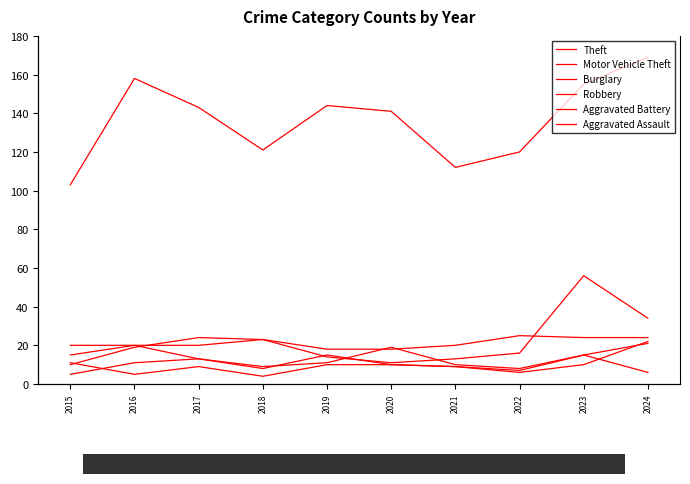

What are all the series names shown in the legend?

Theft, Motor Vehicle Theft, Burglary, Robbery, Aggravated Battery, Aggravated Assault